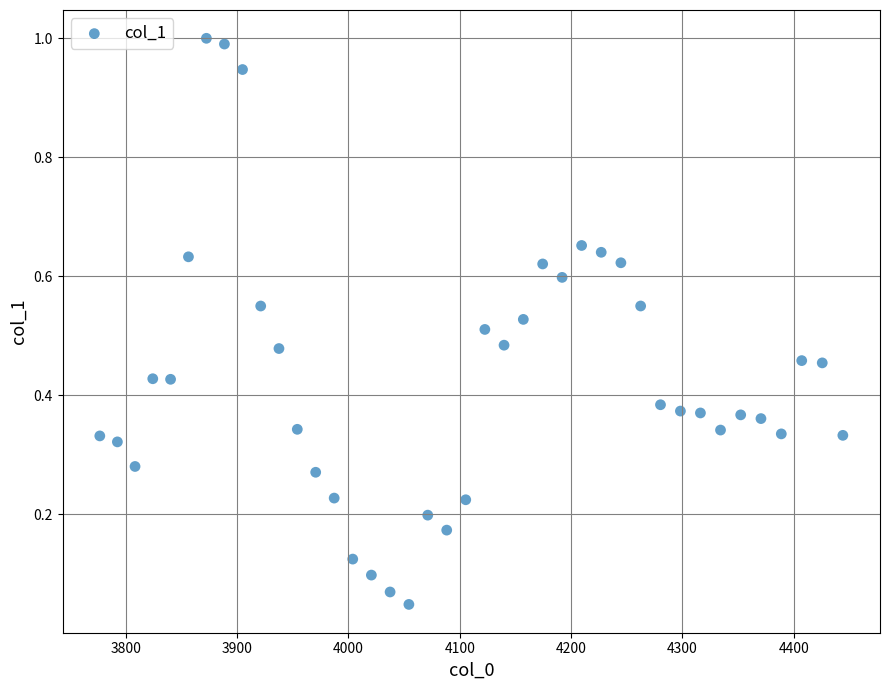

What is the range of Y values (max minus min)?

1.0